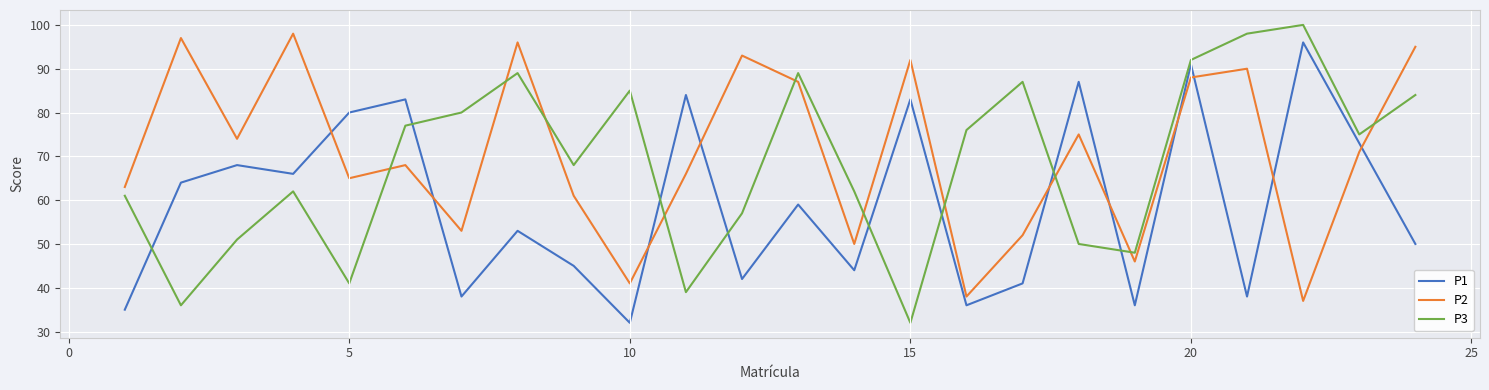

Which series has the largest range (max minus min)?

P3